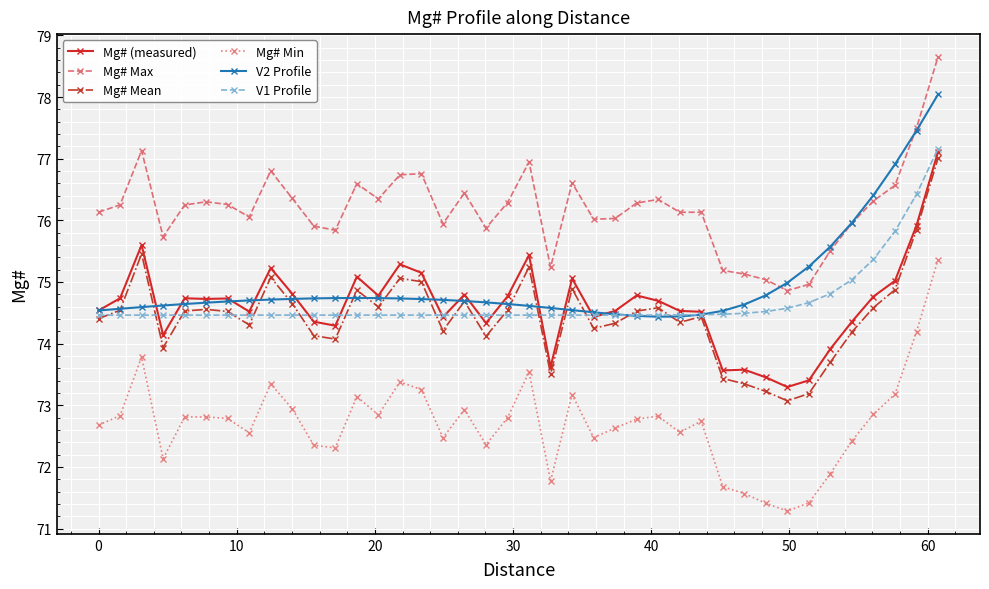

What is the value of the V2 Profile point at the 15th from the left?

74.7